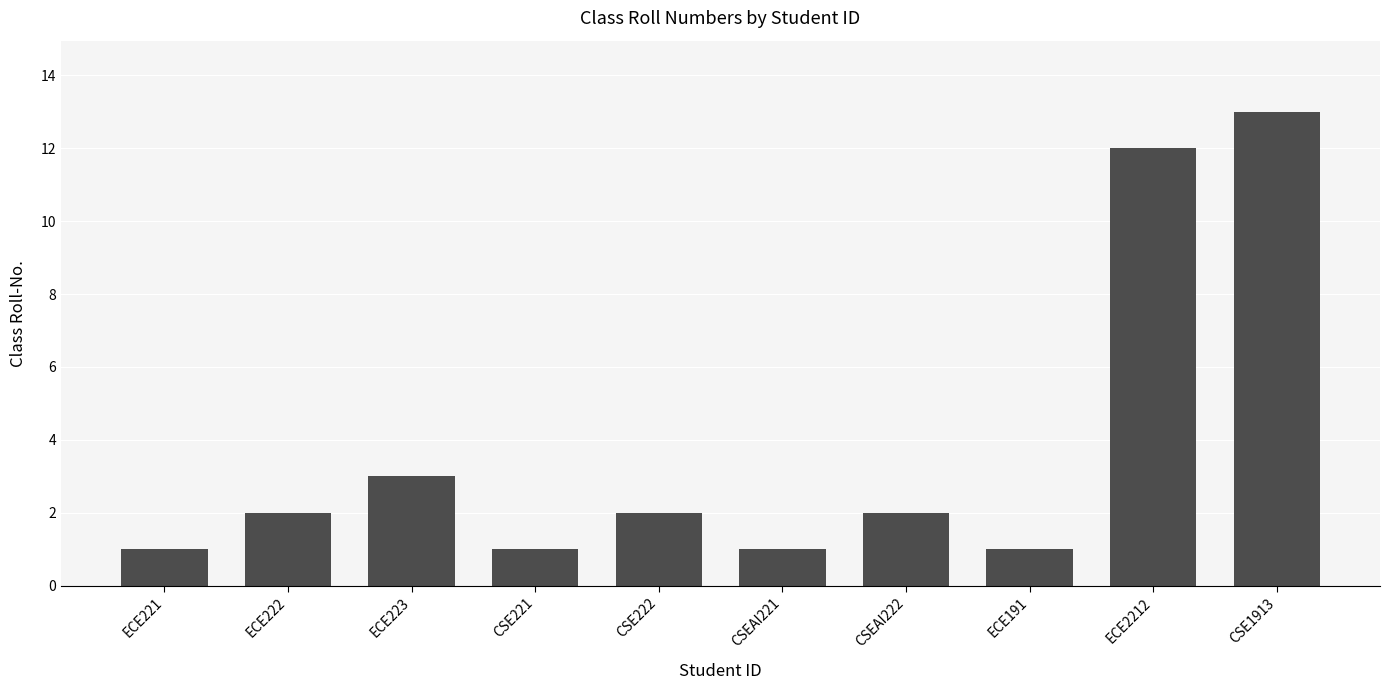

What is the maximum value shown in the chart?

13